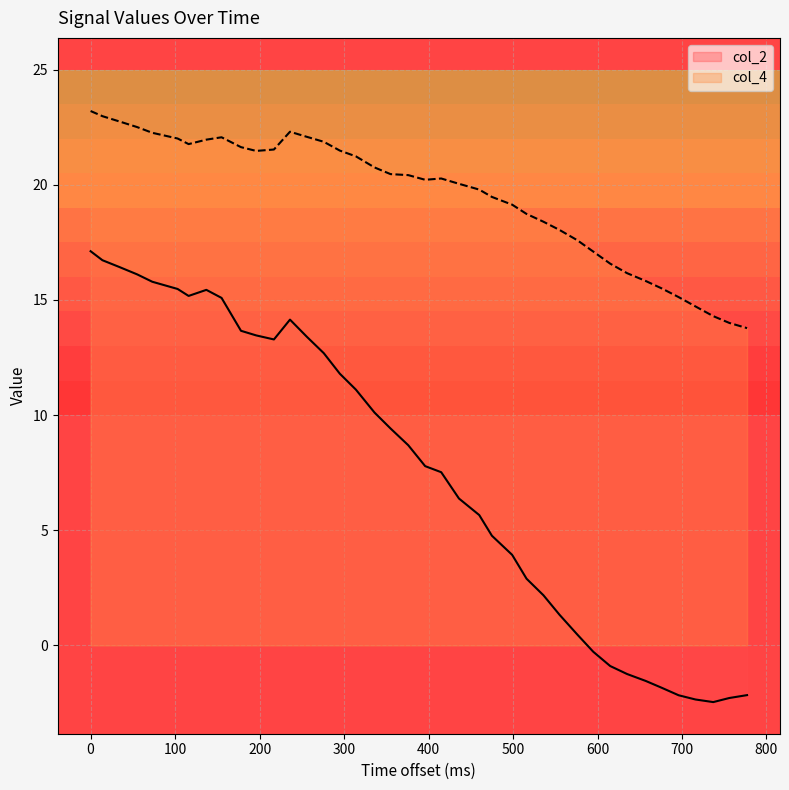

Which series has the largest range (max minus min)?

col_2